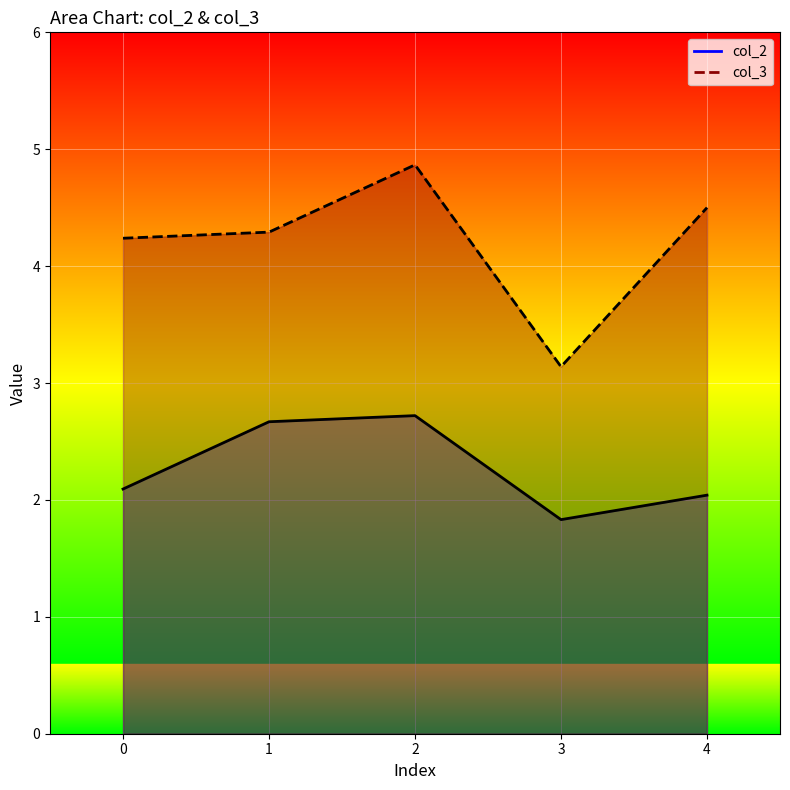

Which label corresponds to the largest value in the chart?

2